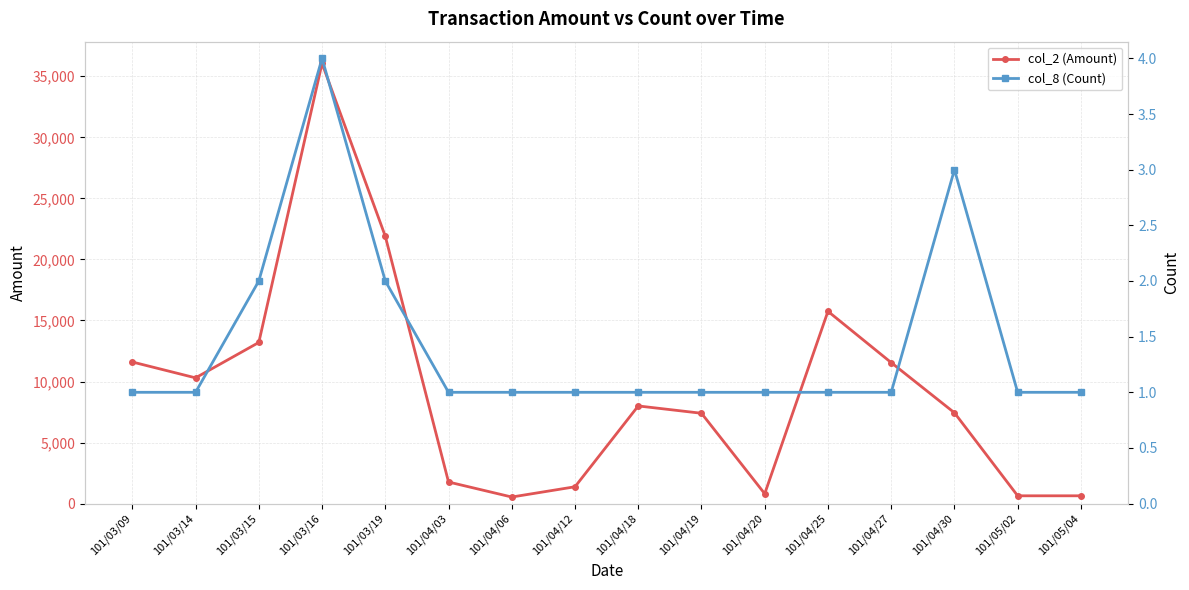

How many lines are shown in the chart?

2